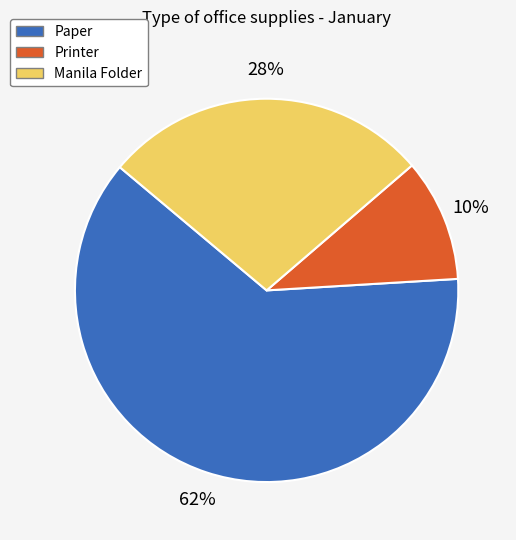

Do Manila Folder and Printer together represent more than half of the pie?

No